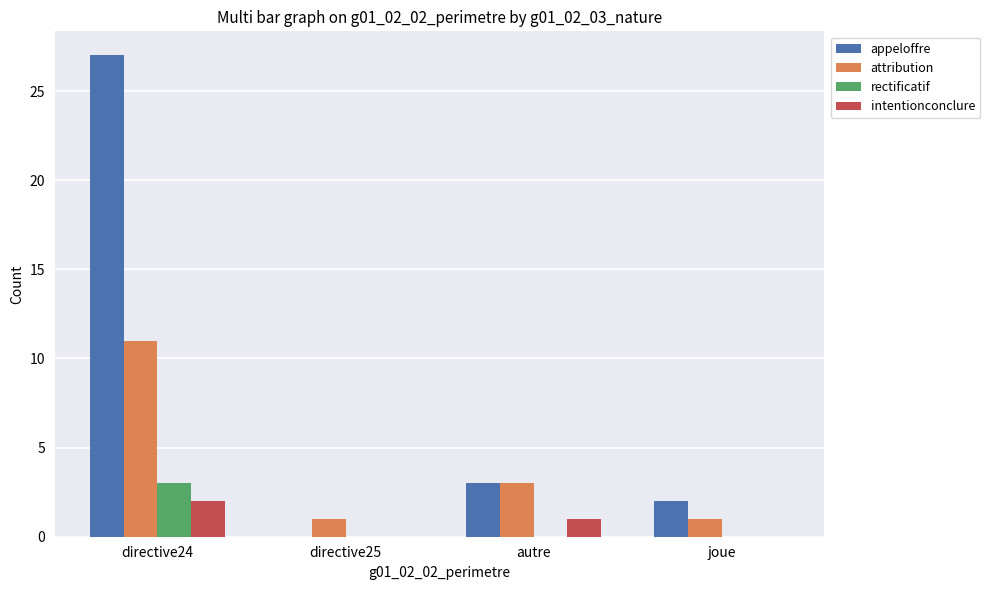

Count the rectificatif values in the range 0 to 3.

4